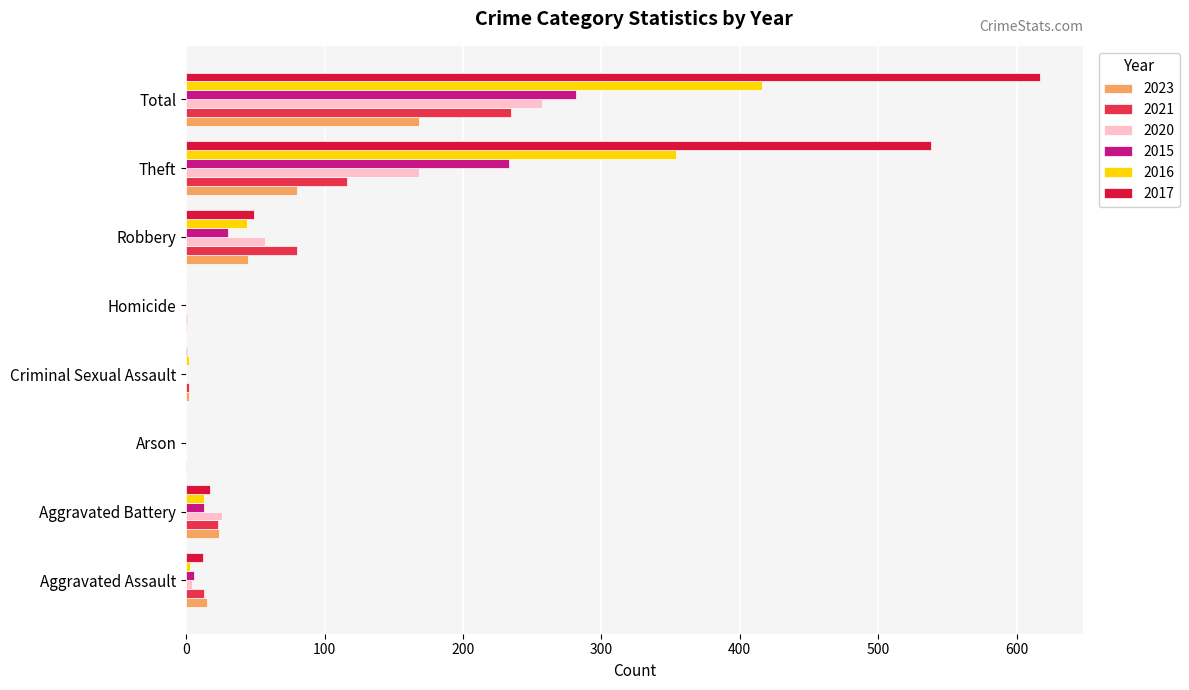

Count the number of data series in this chart.

6